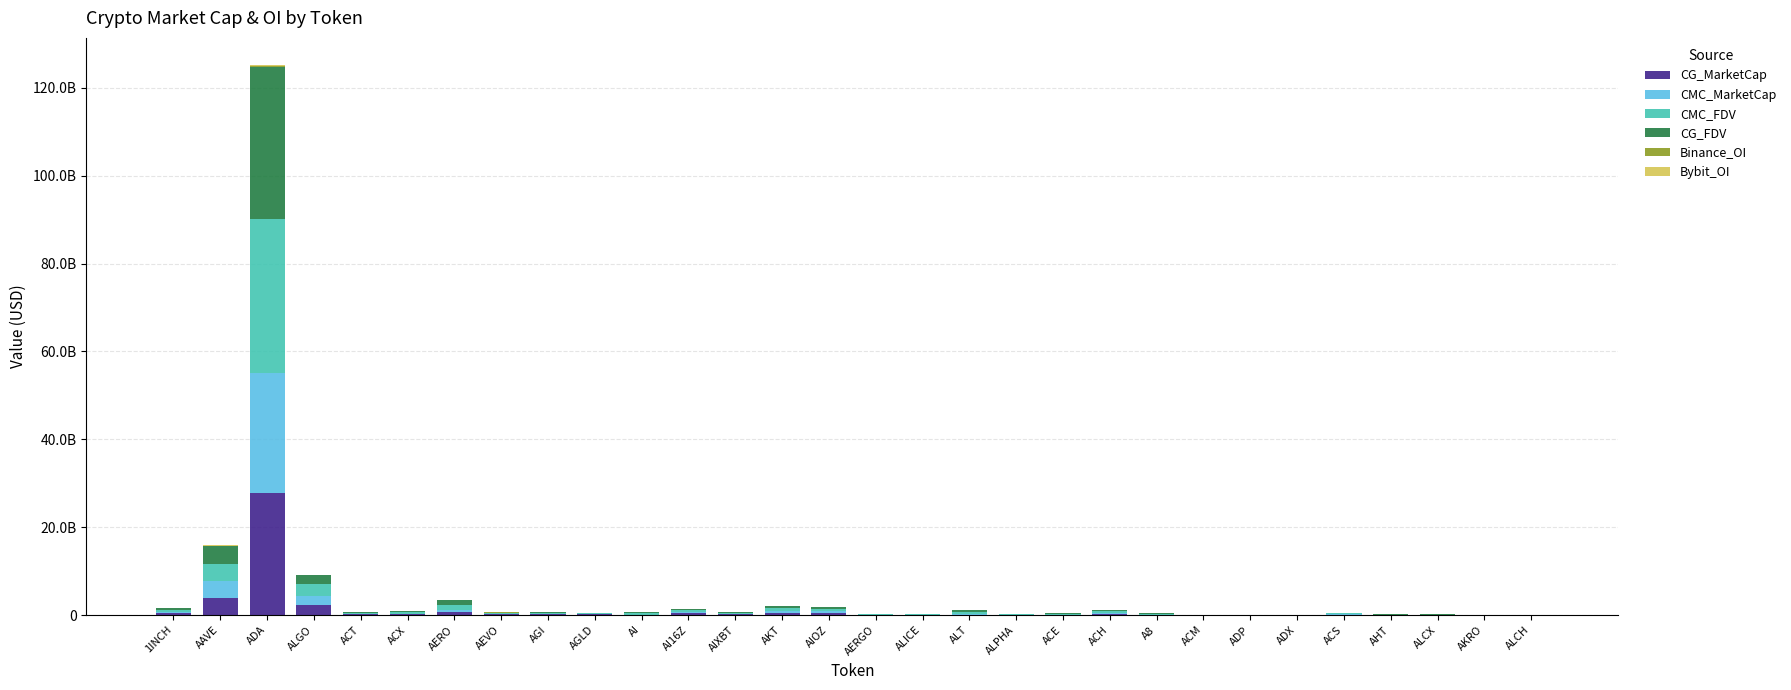

What is the label of the 22nd bar from the right?

AGI